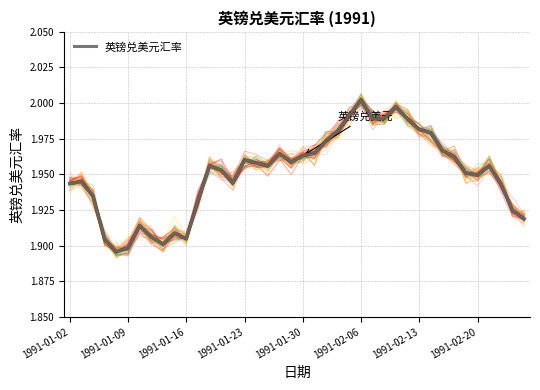

How many interior local peaks (higher than both neighbors) does the data have?

9